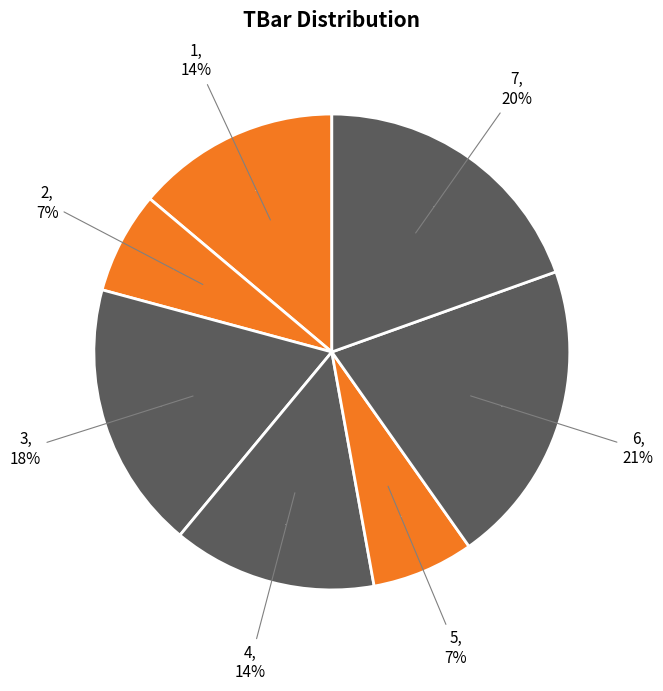

Approximately how many times larger is the value at 4 compared to 2?

2.0